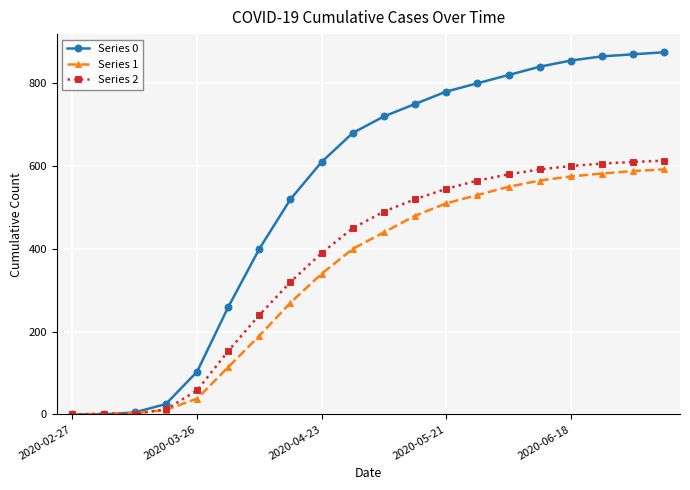

Does the chart display data point markers on the line(s)?

Yes